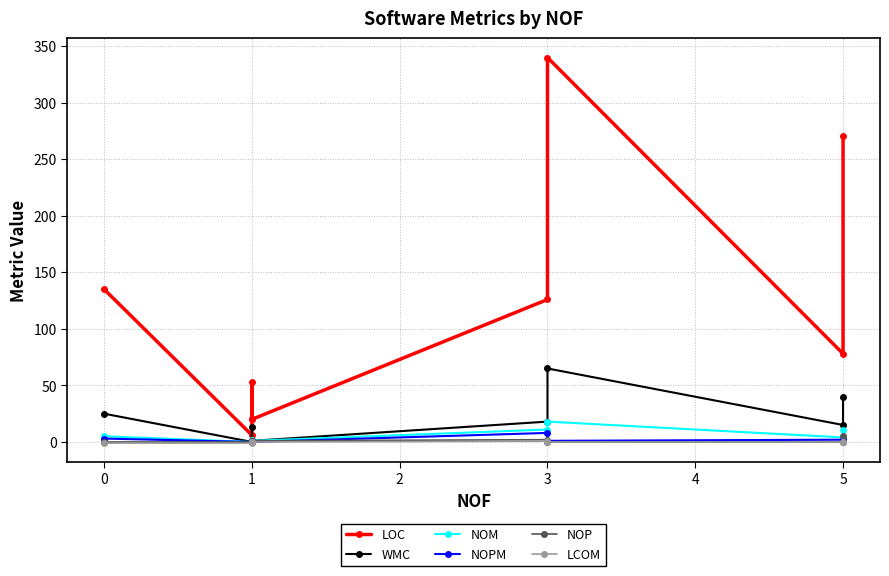

Which series has the largest total across all categories?

LOC